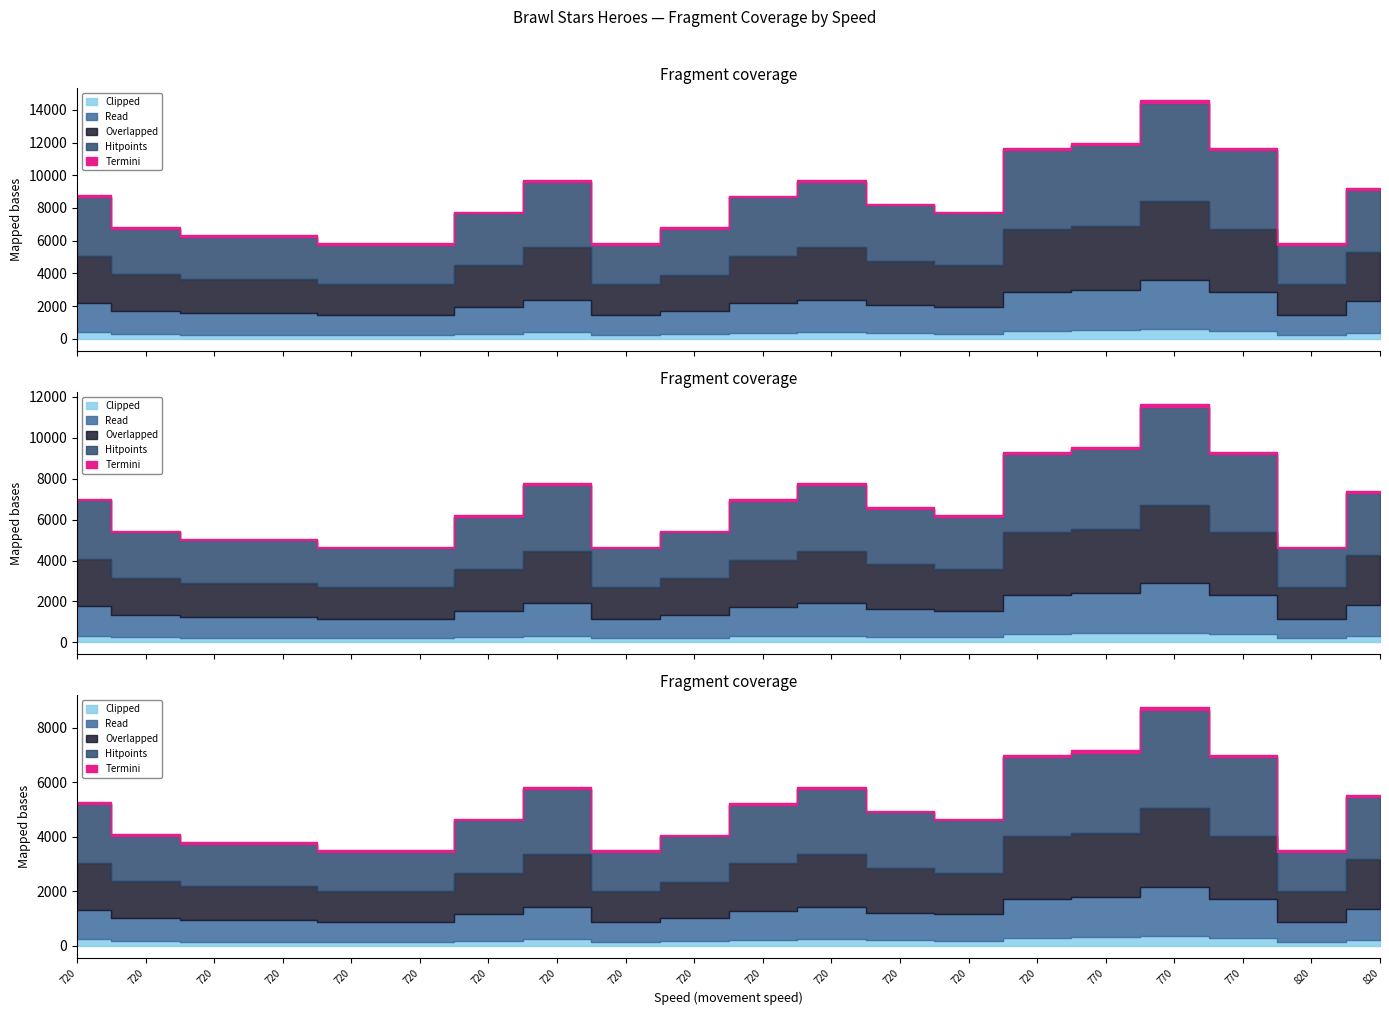

How many data points in Clipped are less than 340?

10